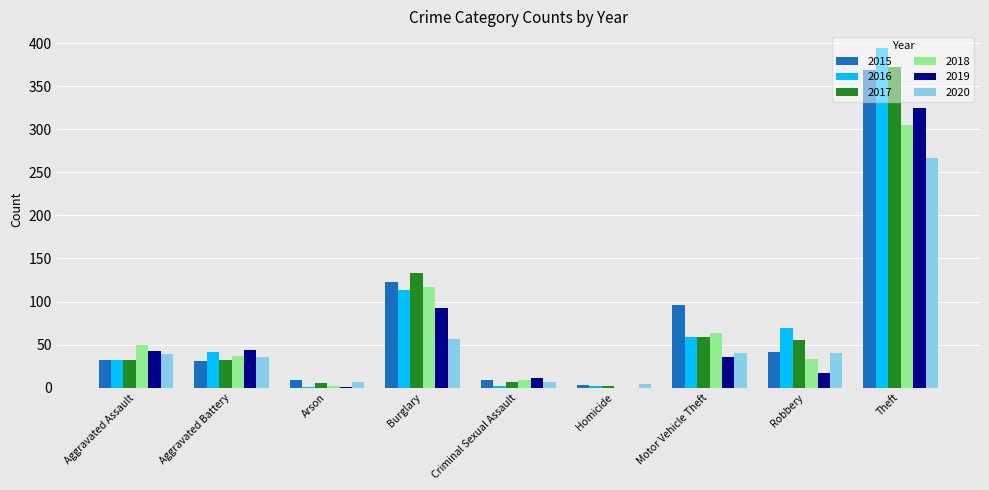

How many series are shown in this chart?

6